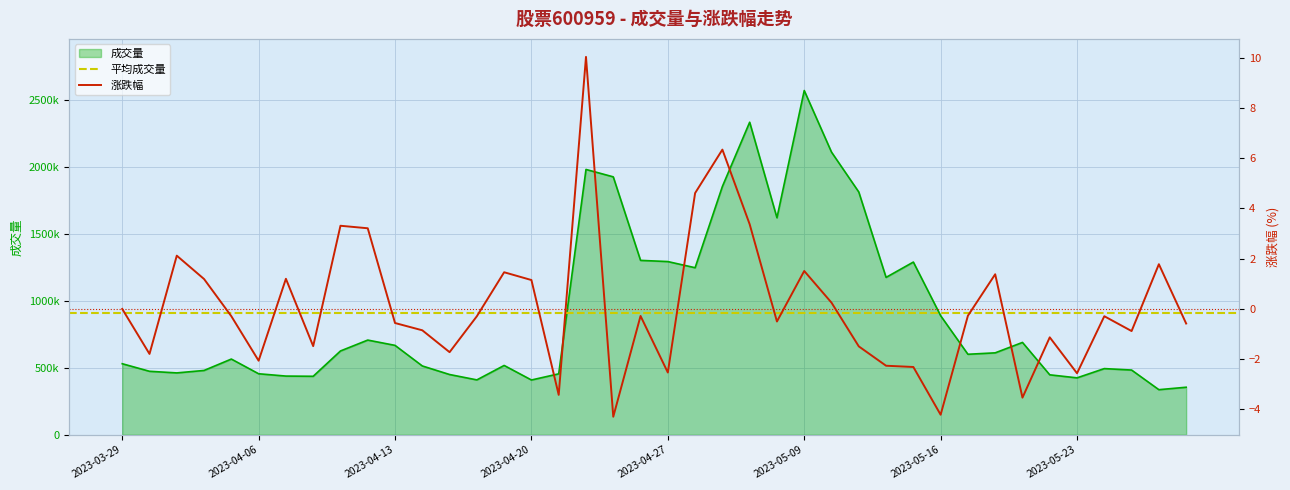

Which series has the largest total across all categories?

成交量